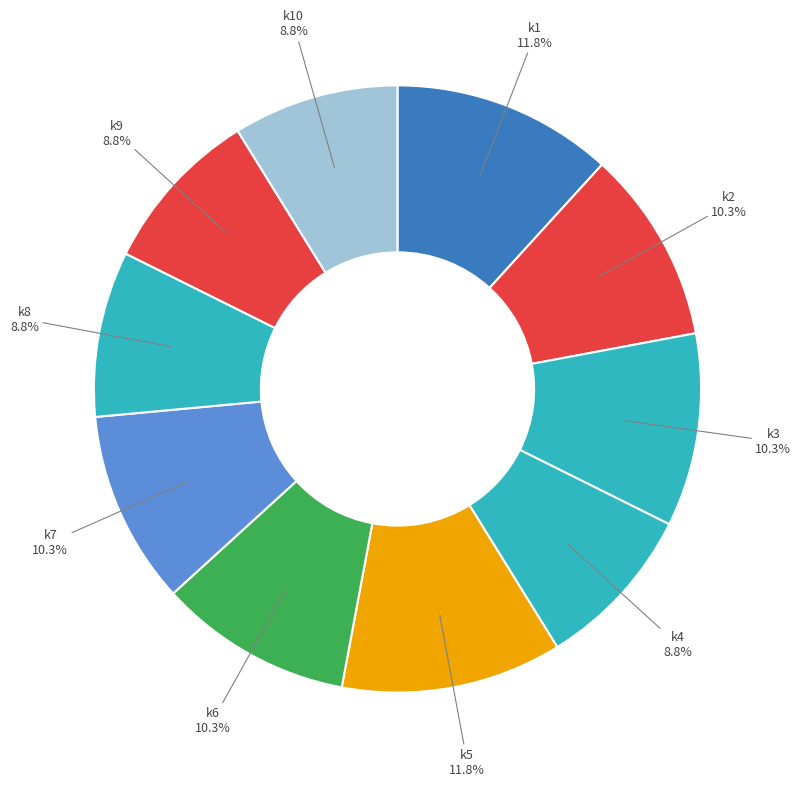

How much of the chart is everything except k7?

89.7%